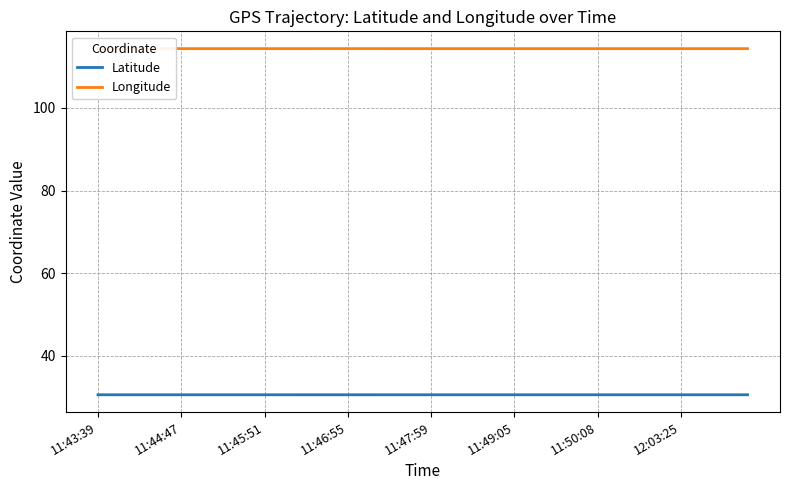

What is the smallest value displayed?

30.6